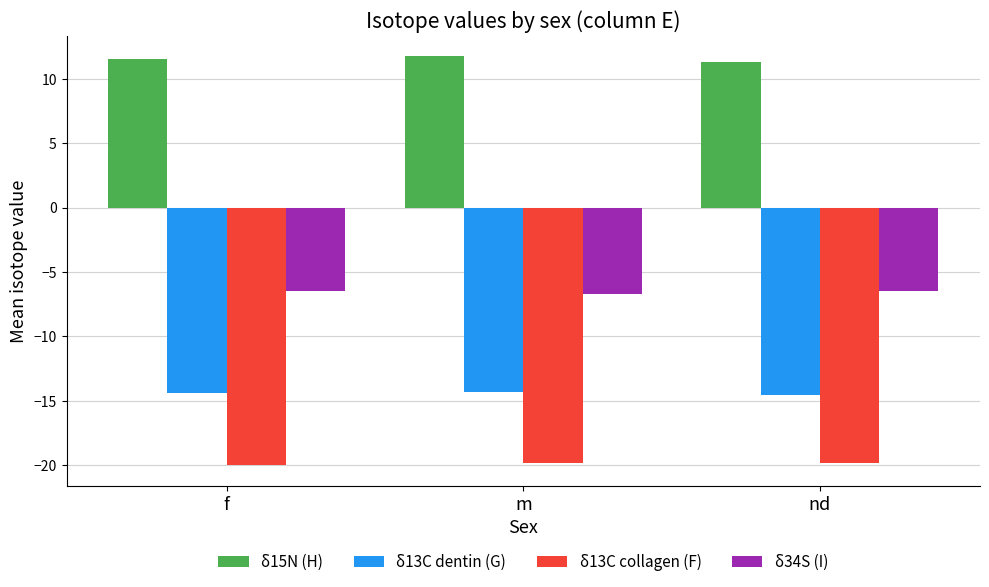

What is the highest value of the δ13C collagen (F) series?

-19.9